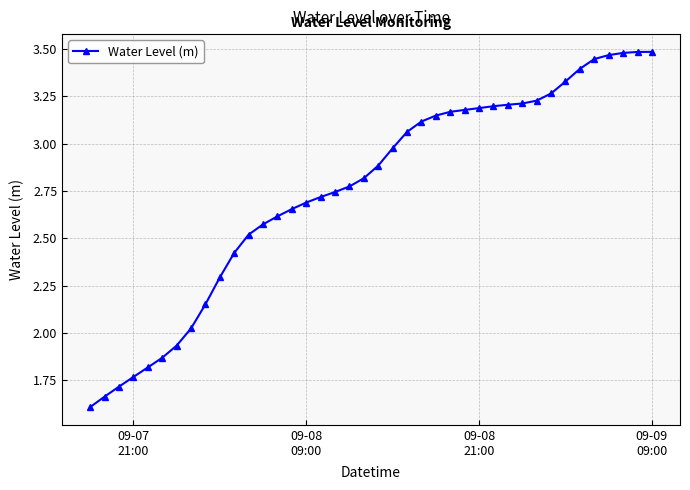

Does the chart display data point markers on the line(s)?

Yes